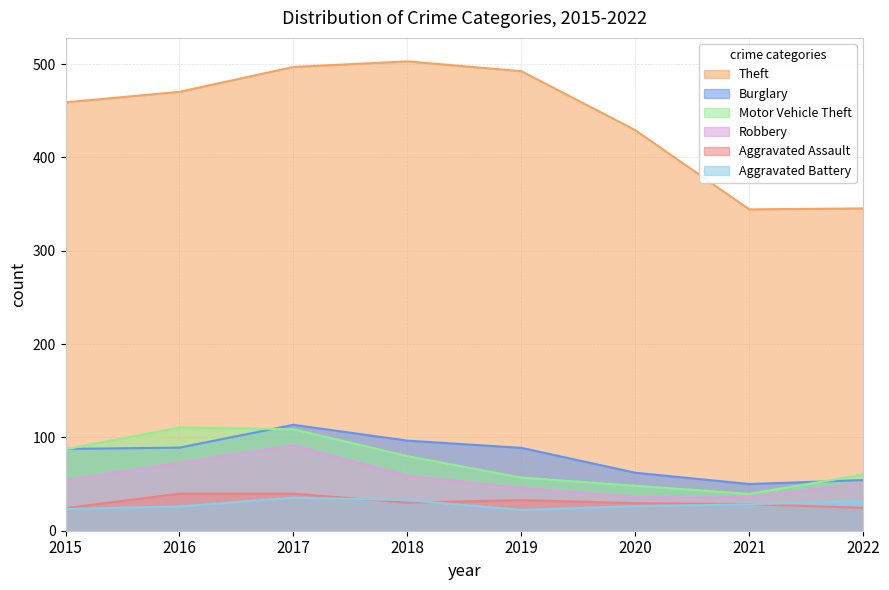

In Theft, how many points are lower than both neighbors (excluding endpoints)?

1